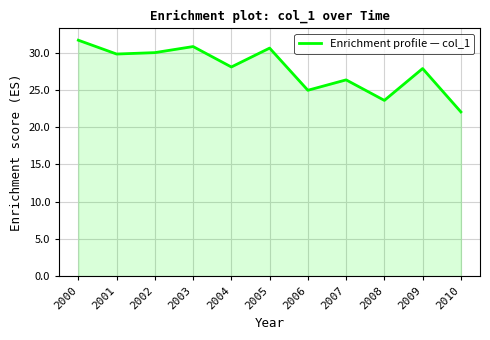

How many interior local valleys (lower than both neighbors) does the data have?

4